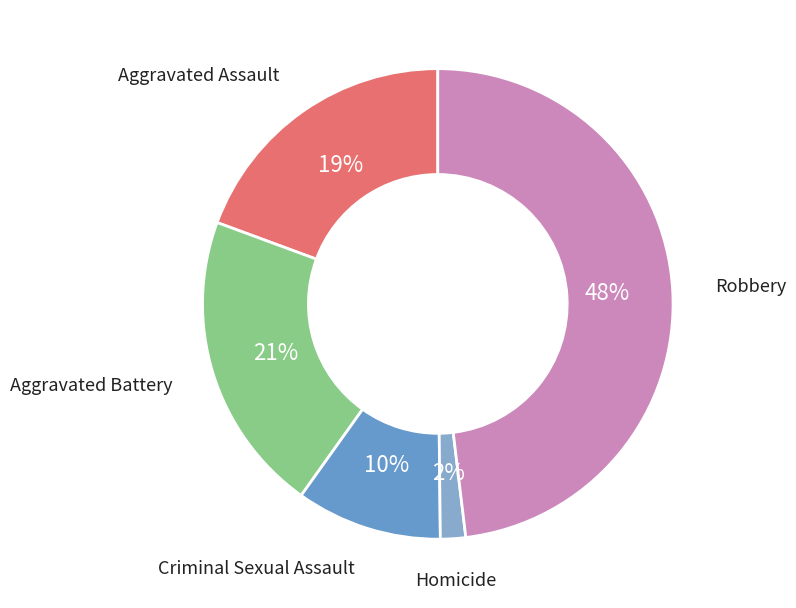

To the nearest percent, what is the difference between the largest and smallest slice percentages?

46%